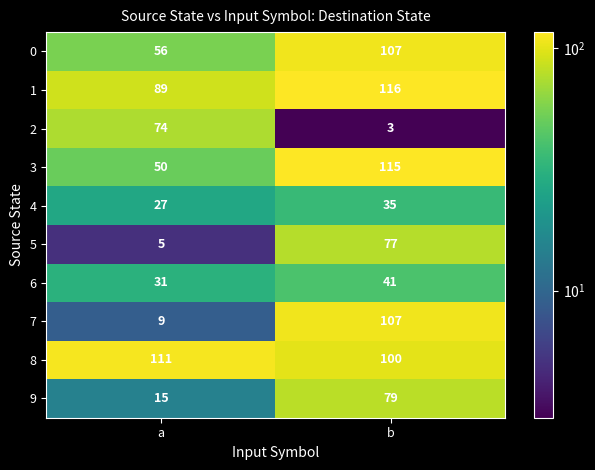

Read the 6 value at a.

31